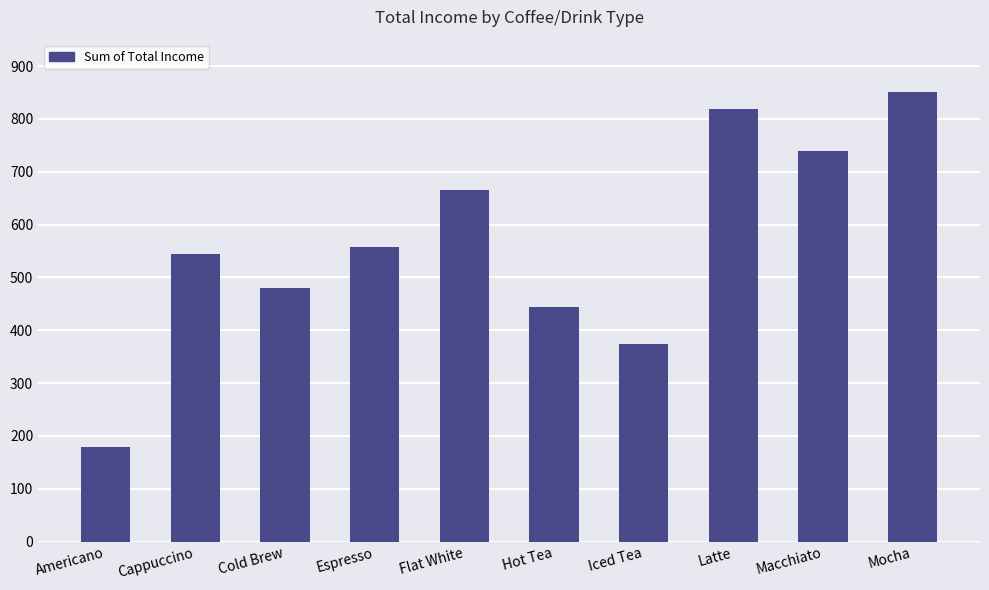

Which category has the lowest value across all series?

Americano